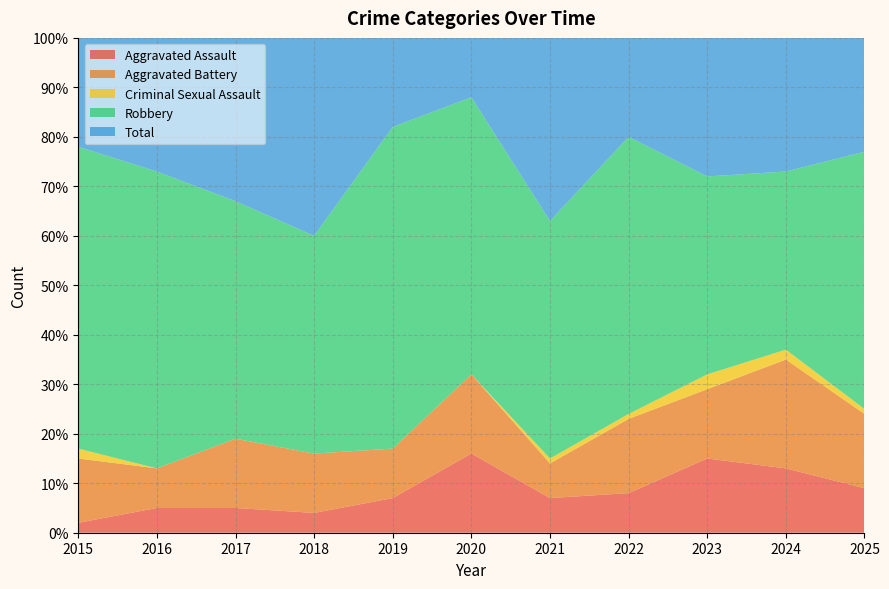

Reading right to left, extract all data points from this chart.

Aggravated Assault: 9	13	15	8	7	16	7	4	5	5	2
Aggravated Battery: 15	22	14	15	7	16	10	12	14	8	13
Criminal Sexual Assault: 1	2	3	1	1	0	0	0	0	0	2
Robbery: 52	36	40	56	48	56	65	44	48	60	61
Total: 77	74	72	80	63	88	82	60	67	73	78